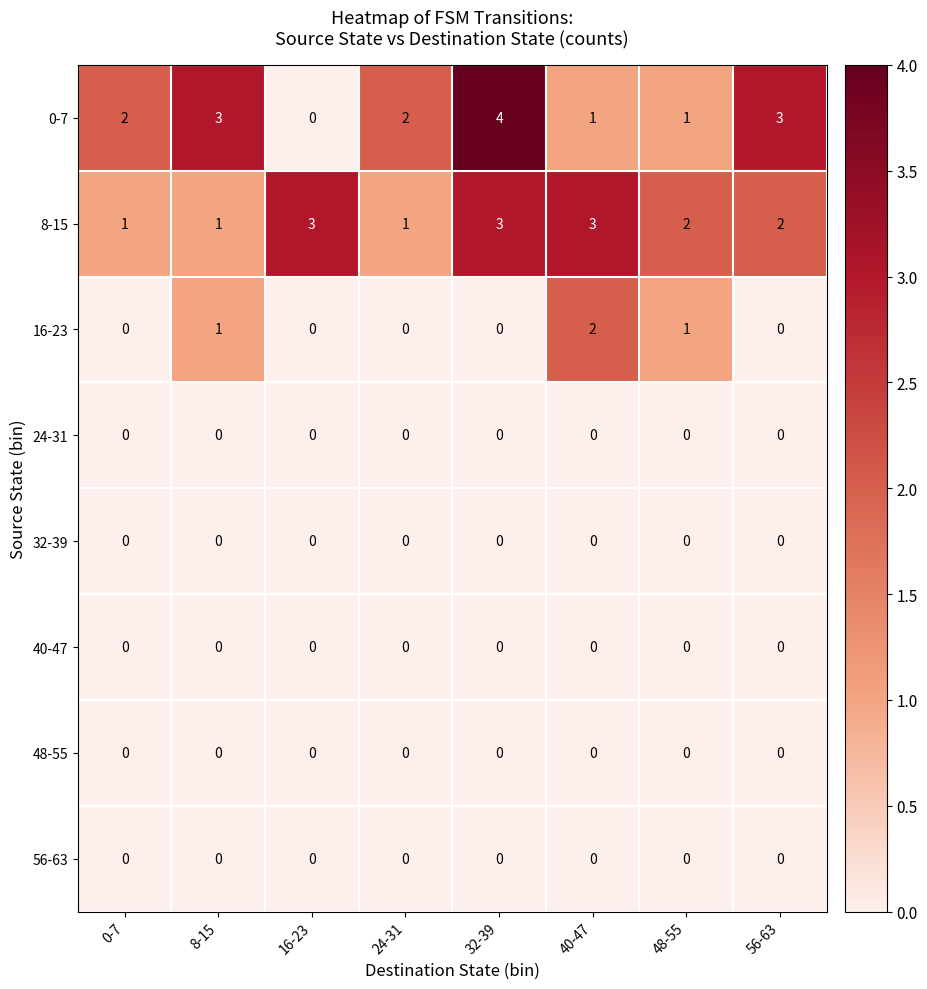

How many categories are shown in the chart?

8